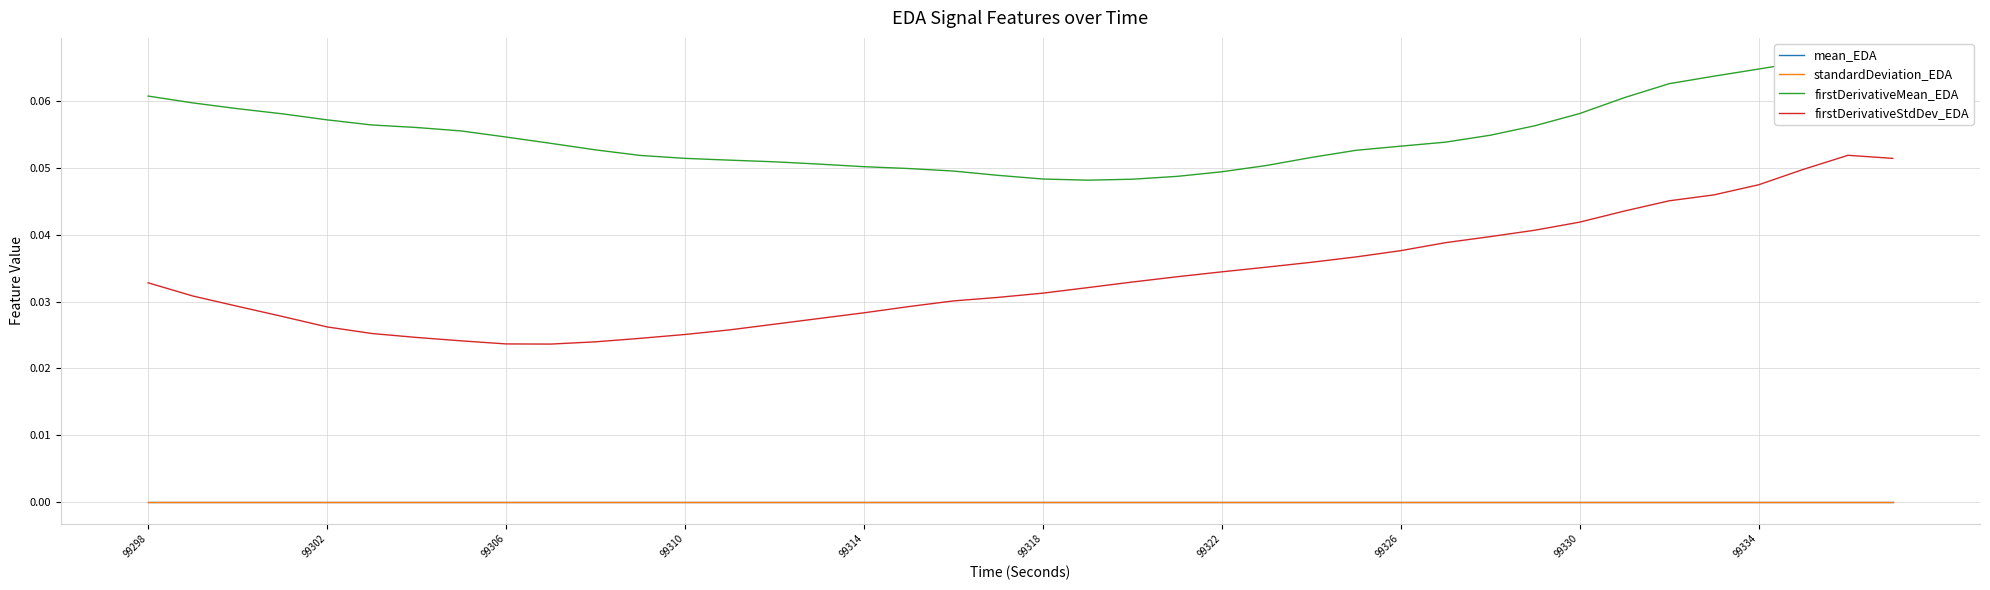

True or false: firstDerivativeMean_EDA has more than 2 points higher than both neighbors.

False